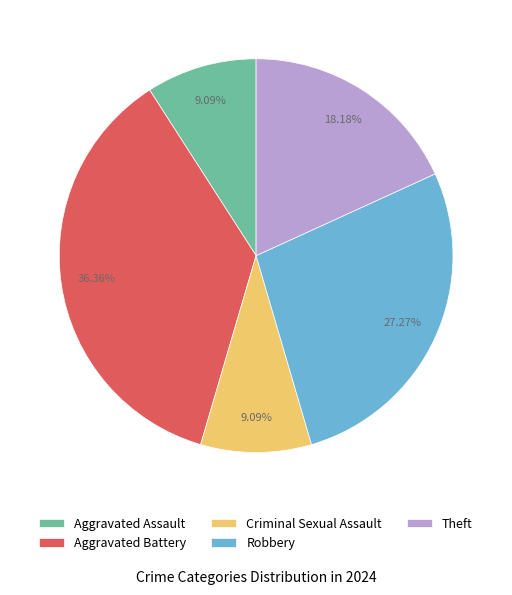

To the nearest percent, what is the difference between the largest and smallest slice percentages?

27%